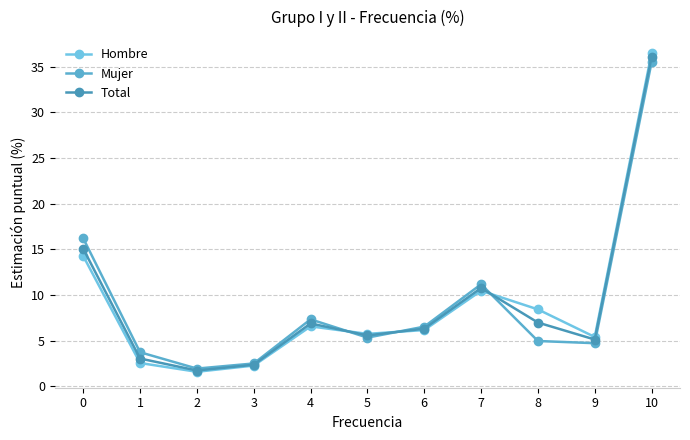

How many data points in Mujer are less than 5?

5